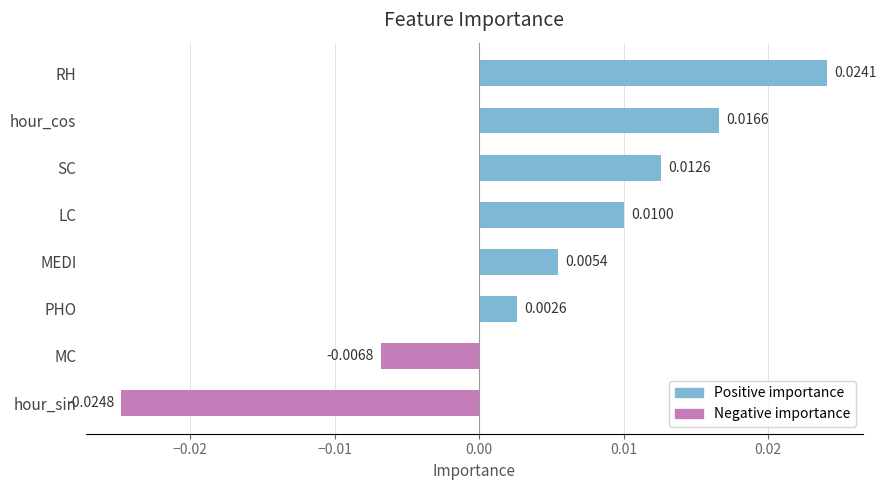

At which category does the chart reach its peak across all series?

RH